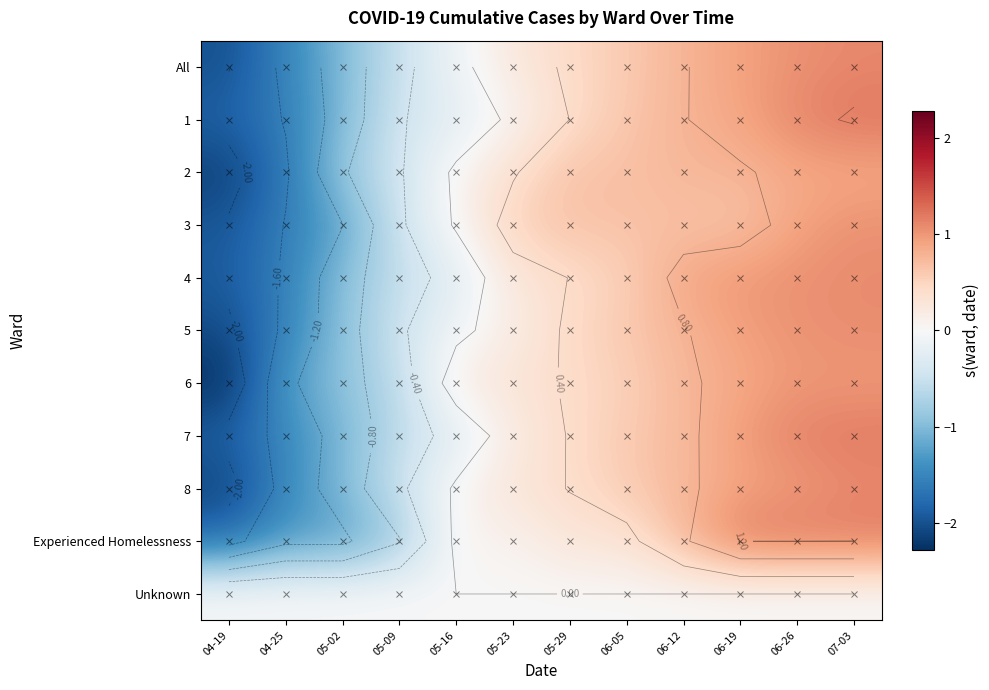

At which label does All reach its peak?

07-03